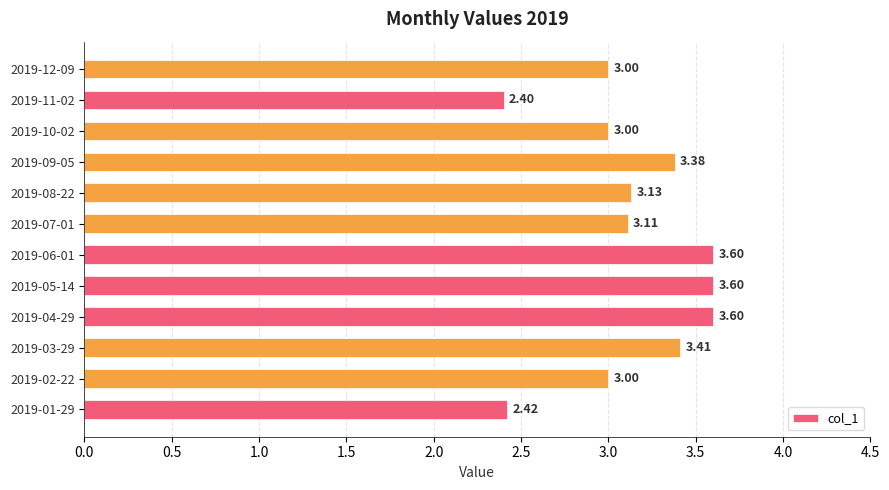

What is the difference between the maximum and minimum values?

1.2